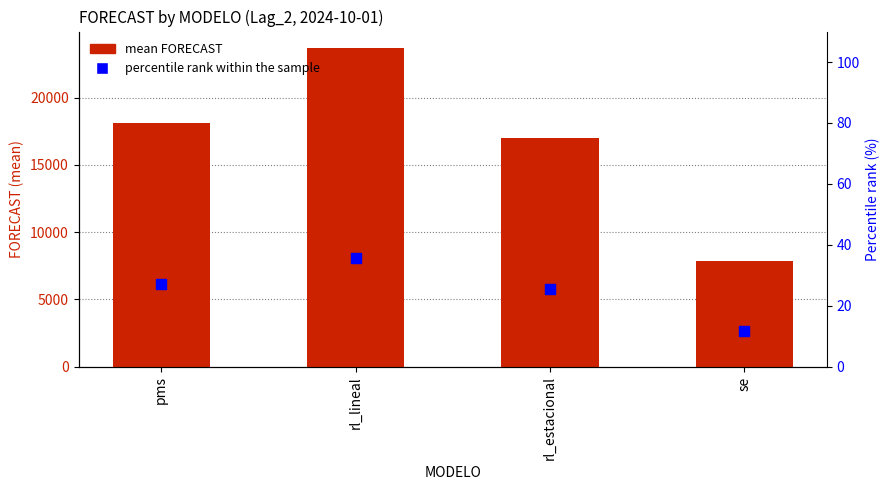

Is the value of mean FORECAST at se greater than the value of percentile rank within the sample at rl_estacional?

Yes